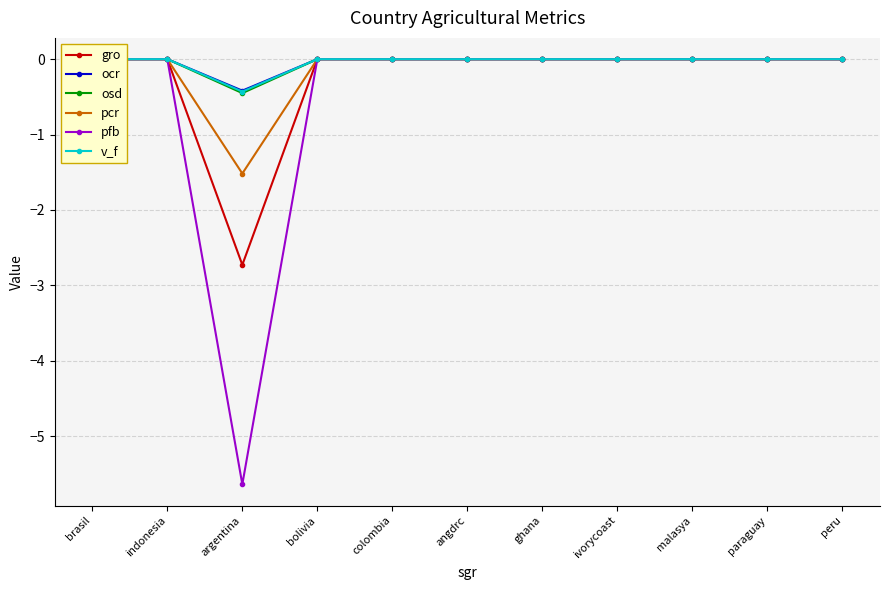

At which label does pfb reach its peak?

brasil